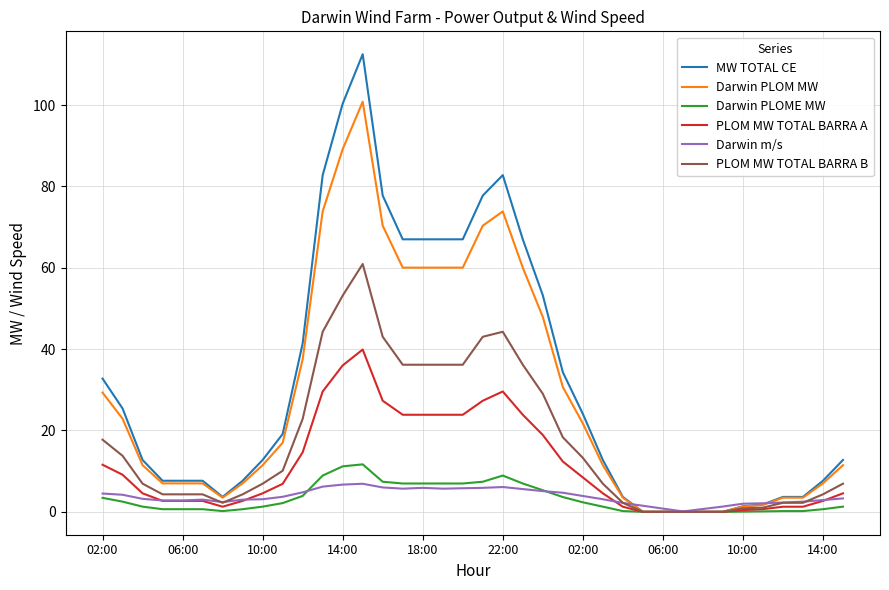

Rank the series by their maximum value, from lowest to highest.

Darwin m/s, Darwin PLOME MW, PLOM MW TOTAL BARRA A, PLOM MW TOTAL BARRA B, Darwin PLOM MW, MW TOTAL CE